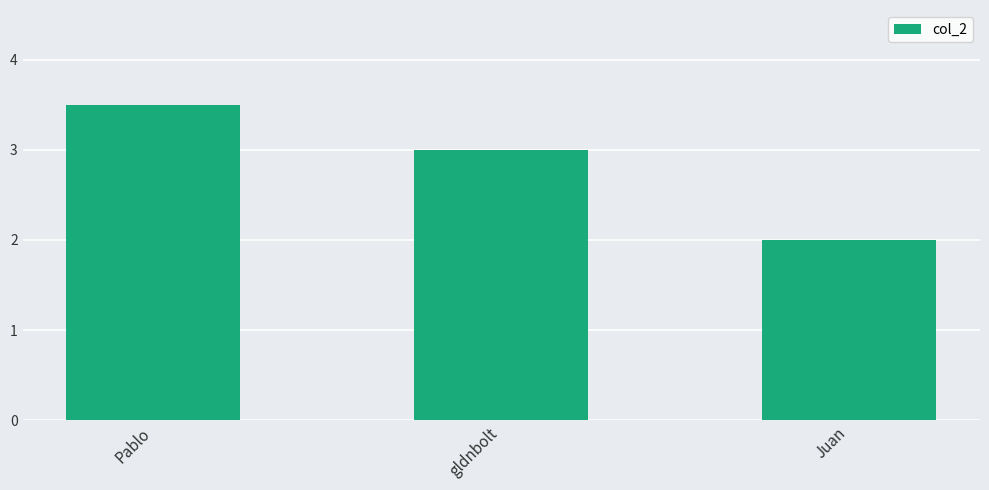

Reading left to right, what are all the values shown in this chart?

3.5	3.0	2.0